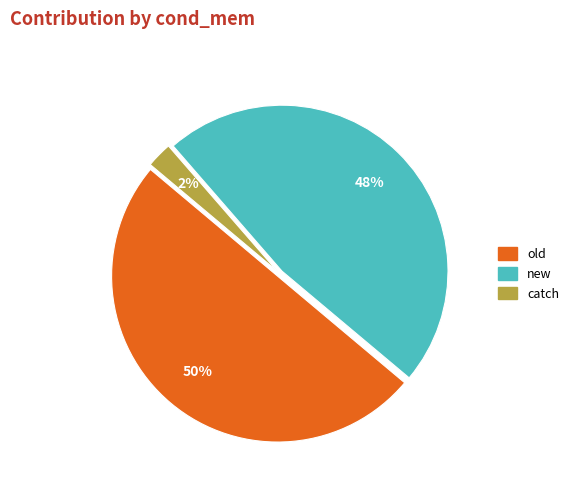

Which category has the biggest portion of the pie?

old